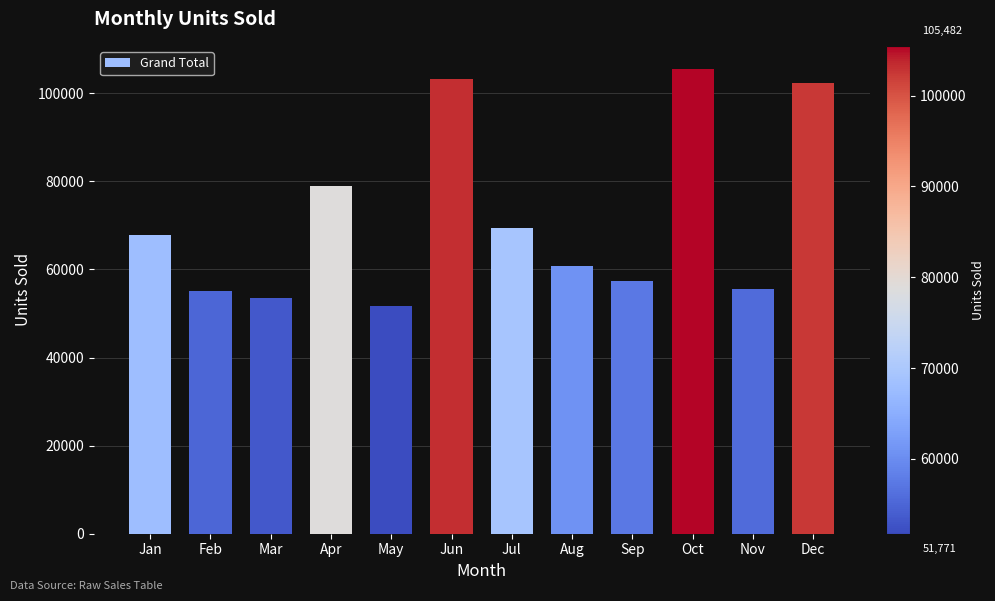

Reading left to right, what are all the values shown in this chart?

Jan=67841	Feb=55115	Mar=53420	Apr=78893	May=51771	Jun=103302	Jul=69355	Aug=60705	Sep=57280	Oct=105482	Nov=55650	Dec=102336